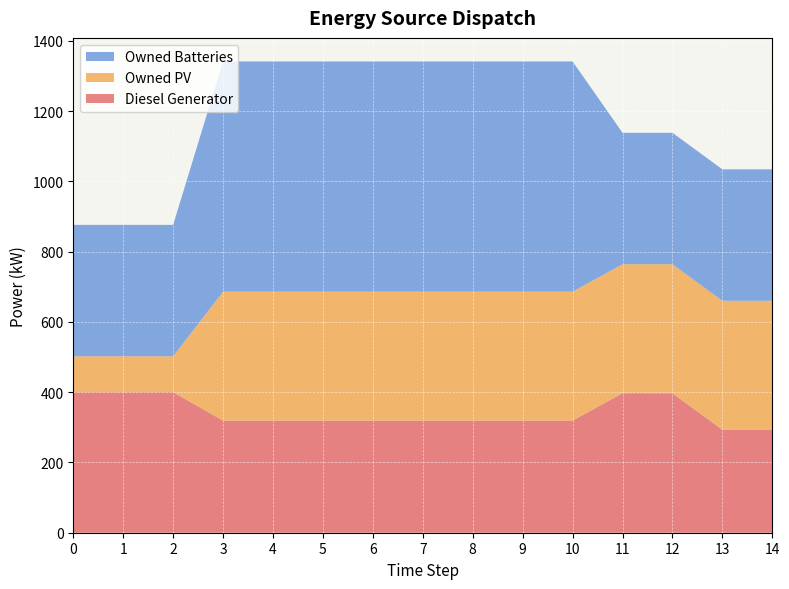

Reading right to left, extract all data points from this chart.

Diesel Generator: 293	293	397	397	319	319	319	319	319	319	319	319	400	400	400
Owned PV: 367	367	367	367	367	367	367	367	367	367	367	367	102	102	102
Owned Batteries: 374	374	374	374	655	655	655	655	655	655	655	655	374	374	374